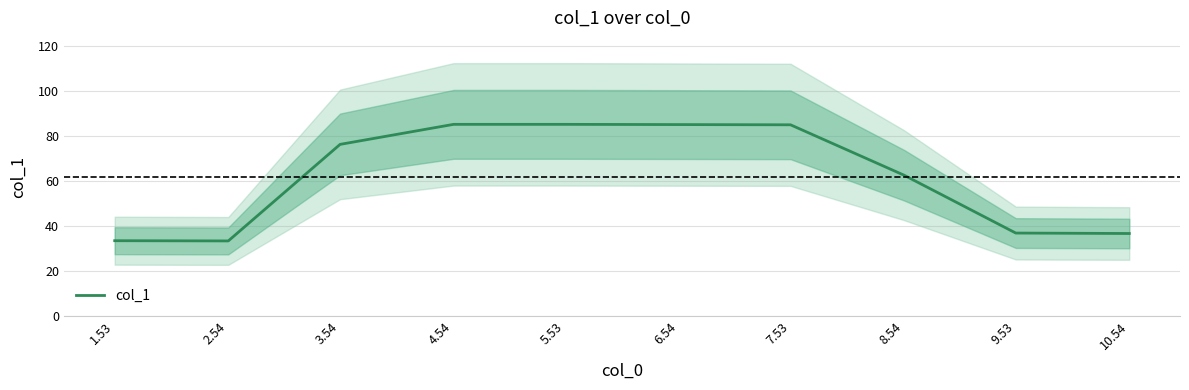

At which category does the chart reach its minimum across all series?

2.54